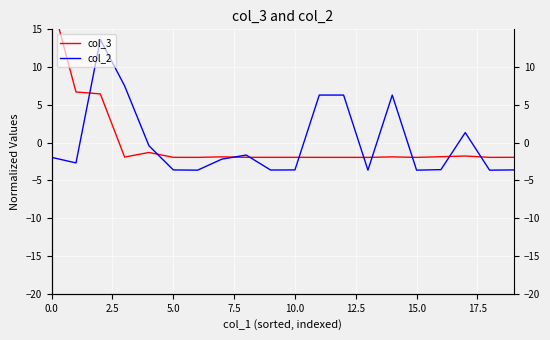

How many values in the col_2 series exceed -2?

9